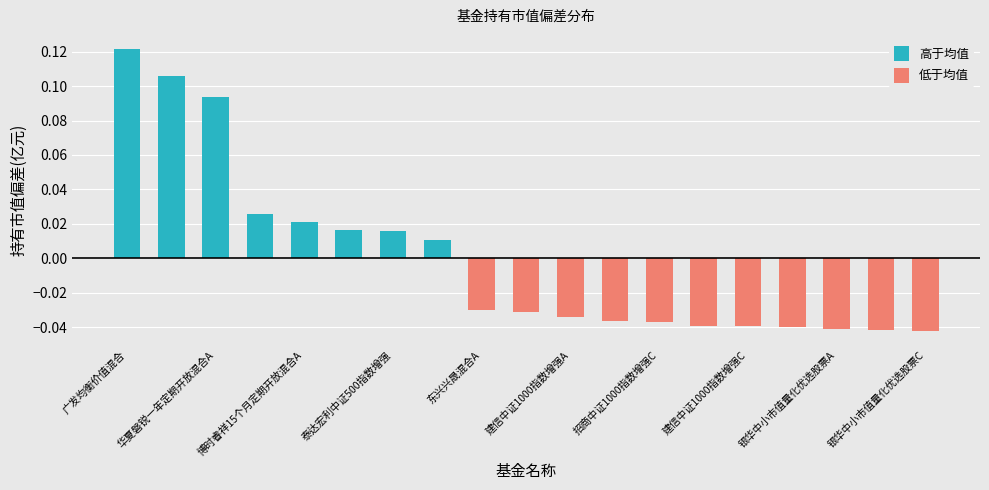

Rank the series by their average value, from lowest to highest.

低于均值, 高于均值